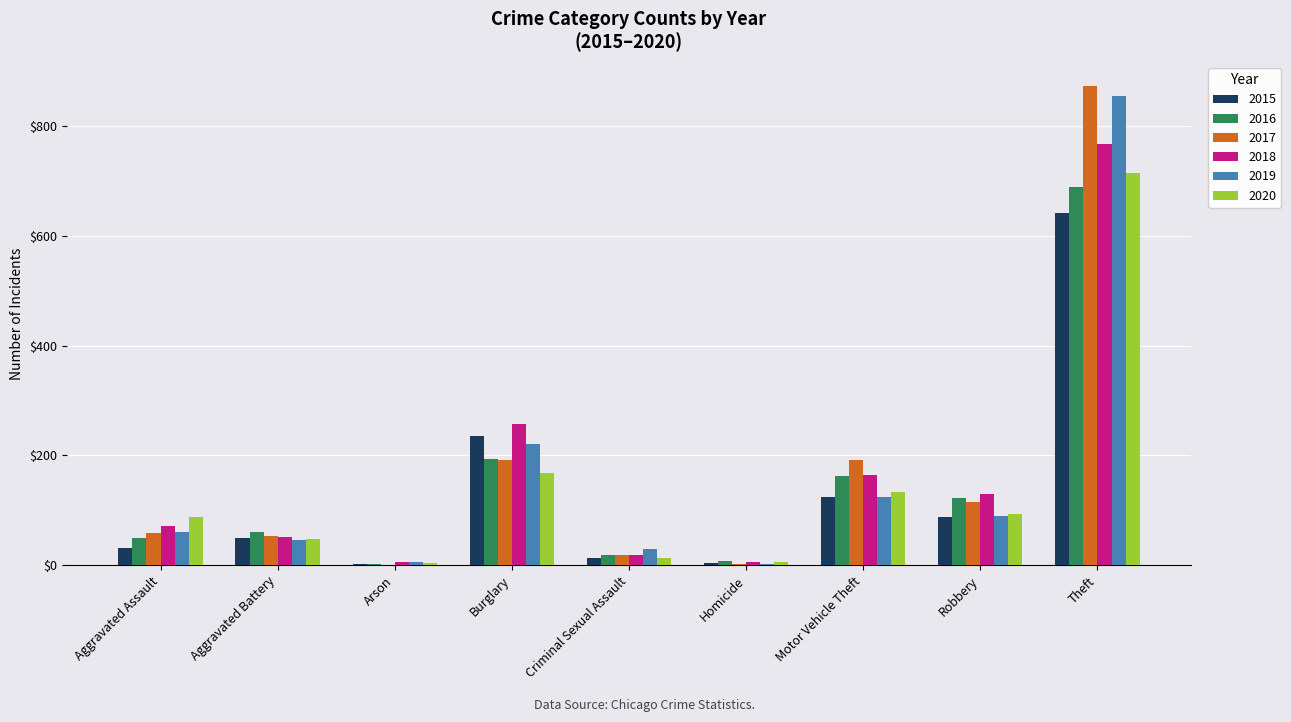

Where is 2019 nearest to the value 429?

Burglary